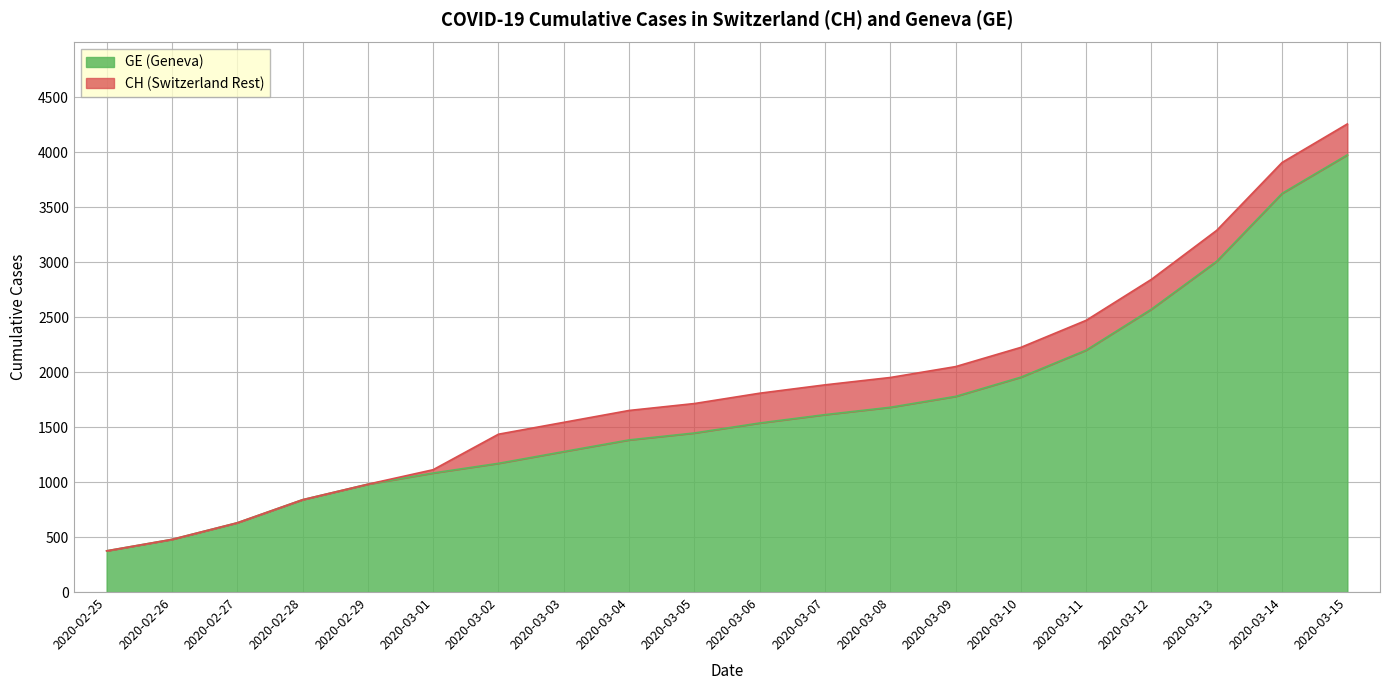

How many series are shown in this chart?

2